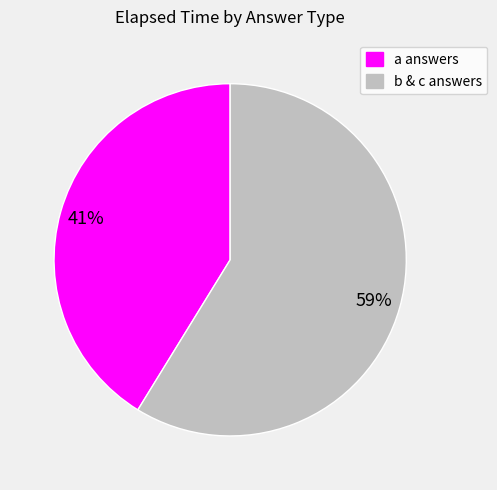

Rank the categories by value from highest to lowest.

b & c answers, a answers